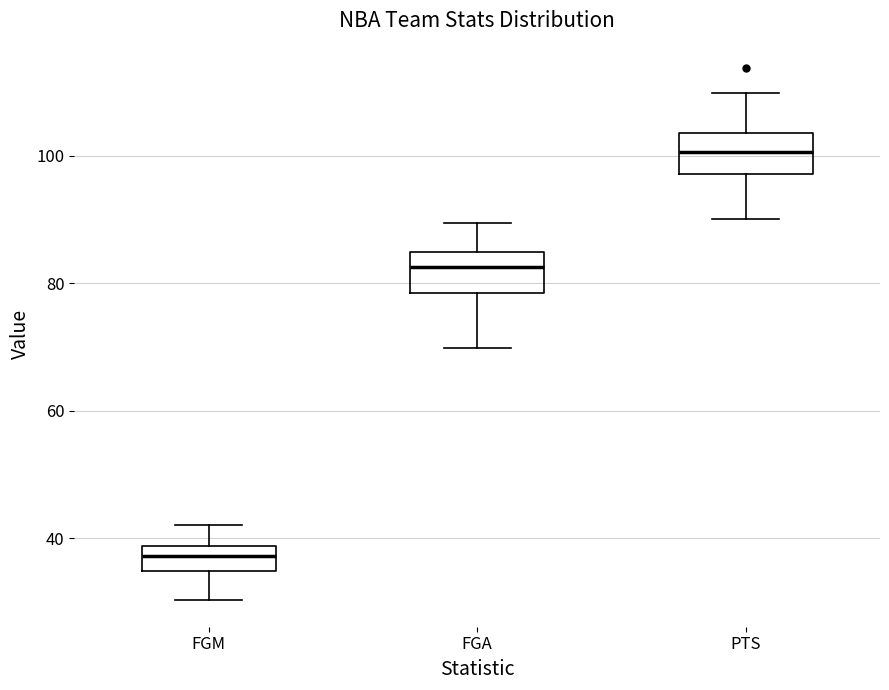

Which box has the highest median line?

PTS